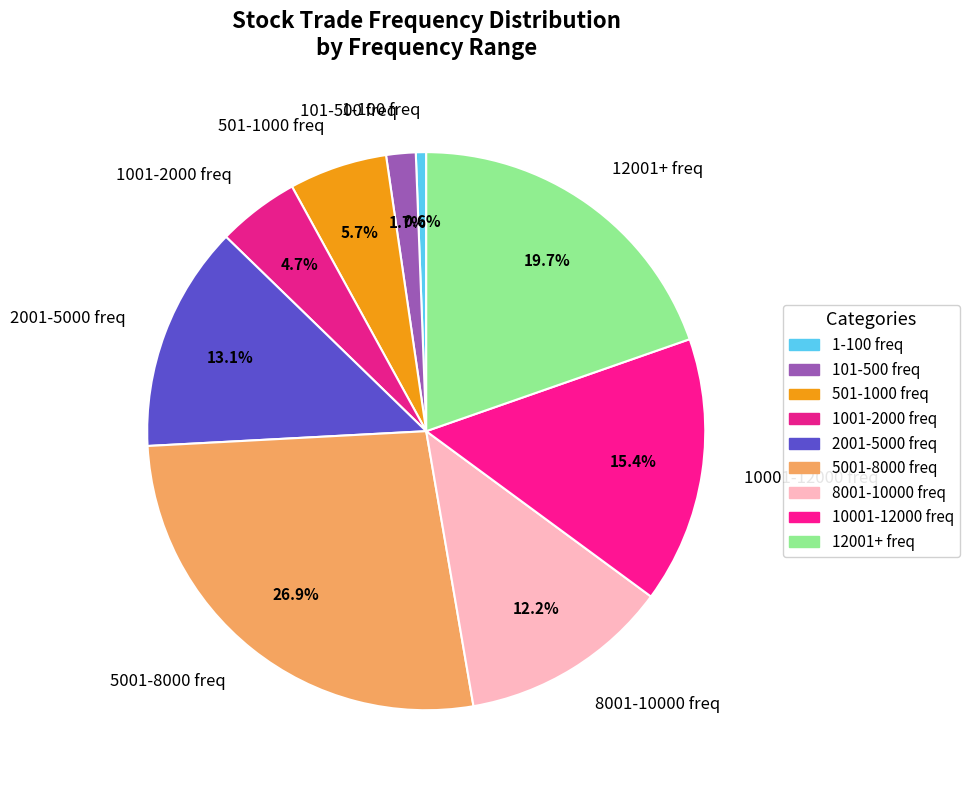

Does 1-100 freq represent more than half of the total?

No